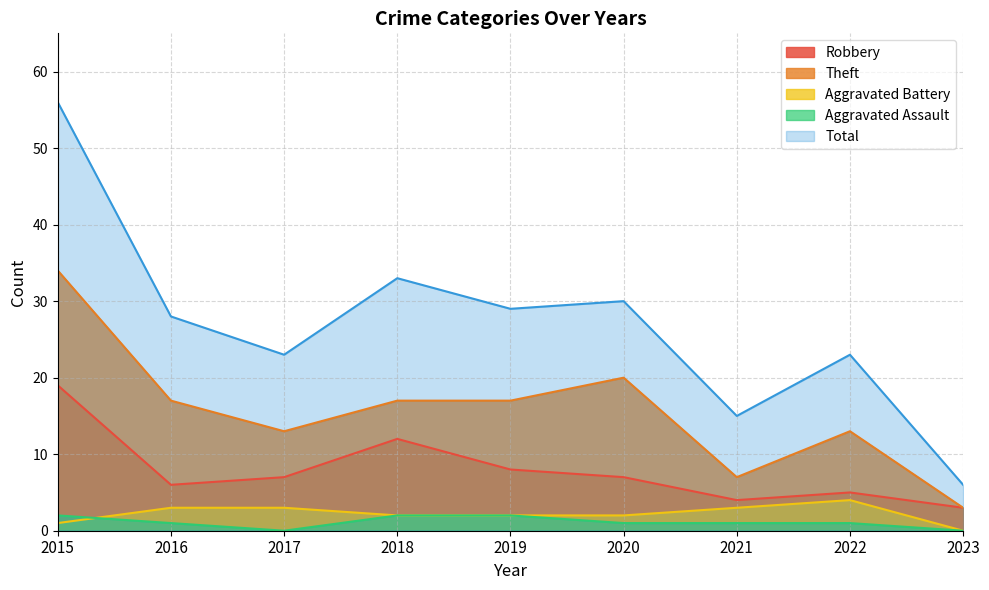

Reading left to right, transcribe all the data shown in this chart.

Robbery: 19	6	7	12	8	7	4	5	3
Theft: 34	17	13	17	17	20	7	13	3
Aggravated Battery: 1	3	3	2	2	2	3	4	0
Aggravated Assault: 2	1	0	2	2	1	1	1	0
Total: 56	28	23	33	29	30	15	23	6